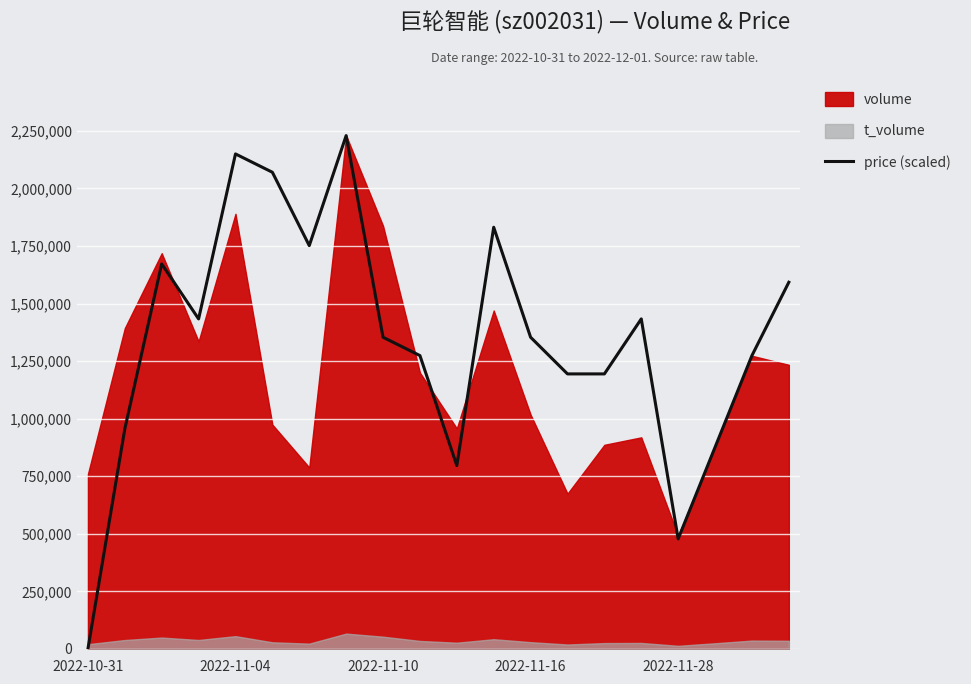

What is the average value?

1345750.0